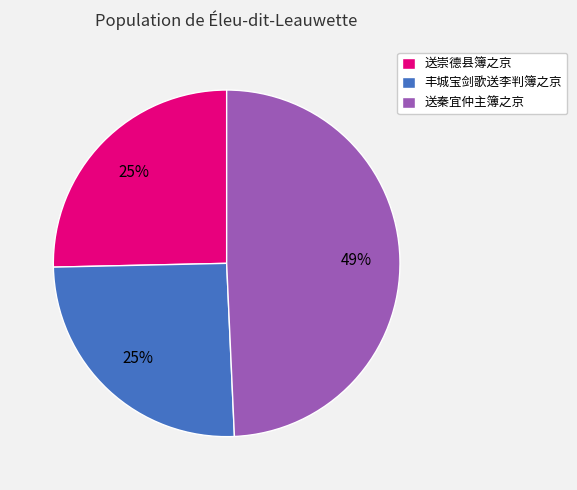

Combined, do 送崇德县簿之京 and 送秦宜仲主簿之京 account for over 50%?

Yes